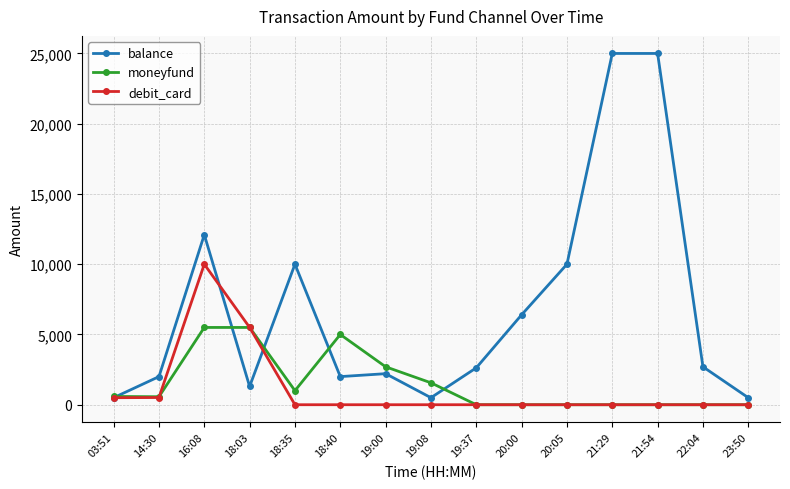

The value of balance at 19:08 is 500. True or false?

True